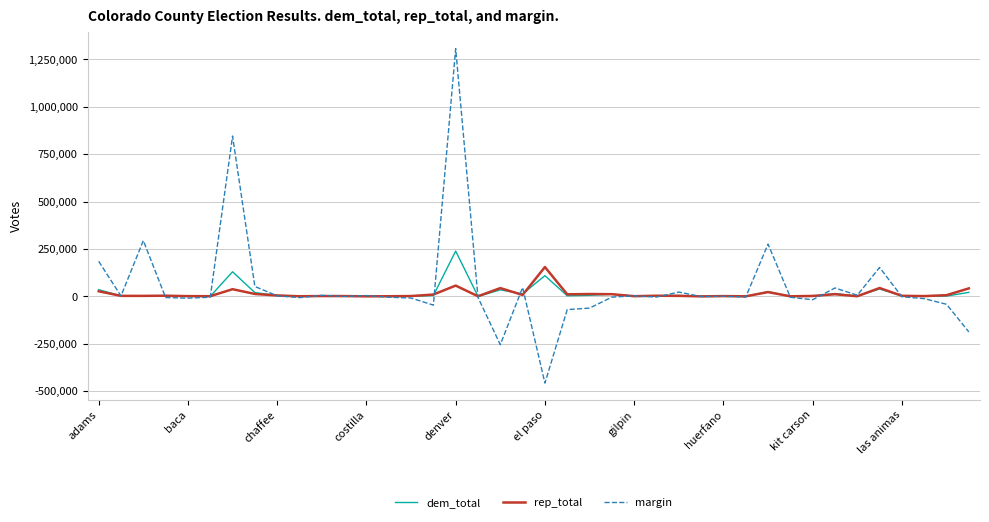

Is this an area chart (filled region under the line)?

No